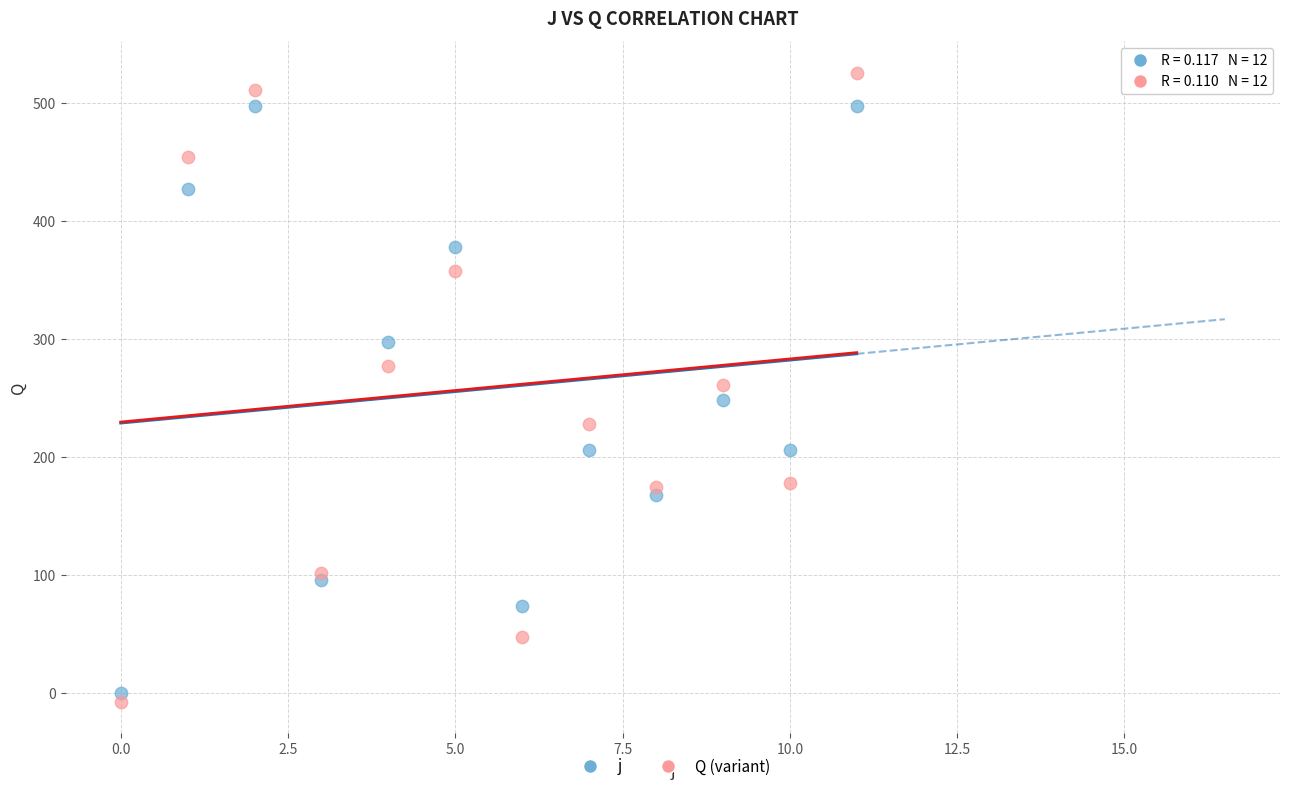

Which series has the widest spread of Y values?

Q (variant)